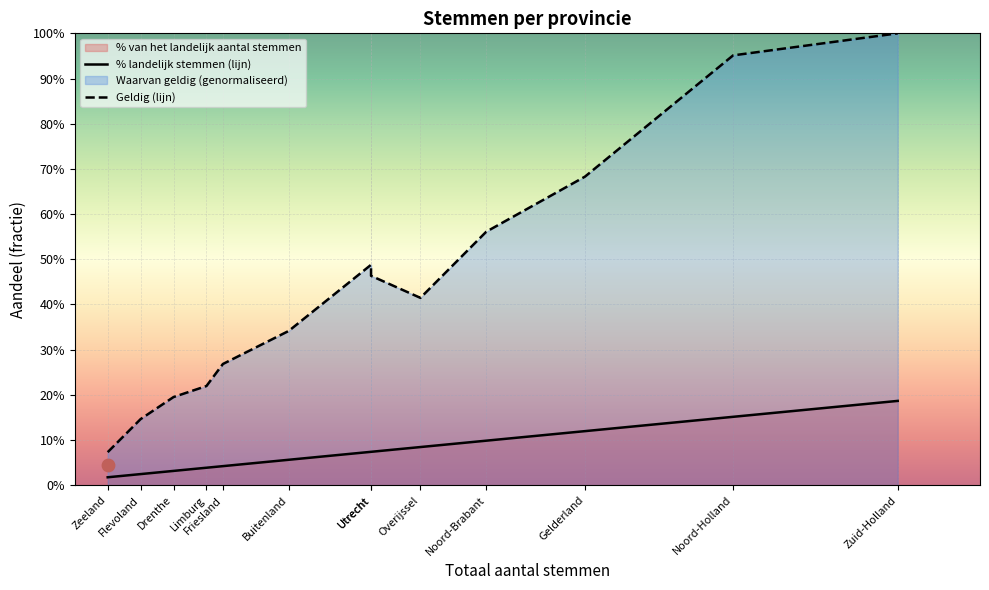

Which series has the largest total across all categories?

Geldig (lijn)